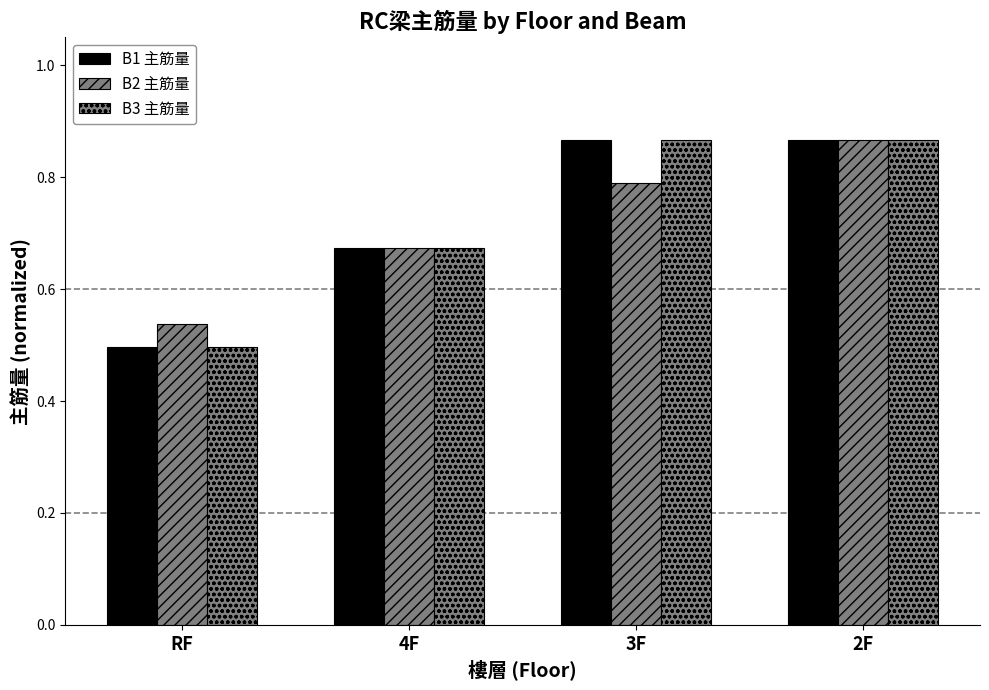

Reading left to right, transcribe all the data shown in this chart.

B1 主筋量: 0.5	0.7	0.9	0.9
B2 主筋量: 0.5	0.7	0.8	0.9
B3 主筋量: 0.5	0.7	0.9	0.9